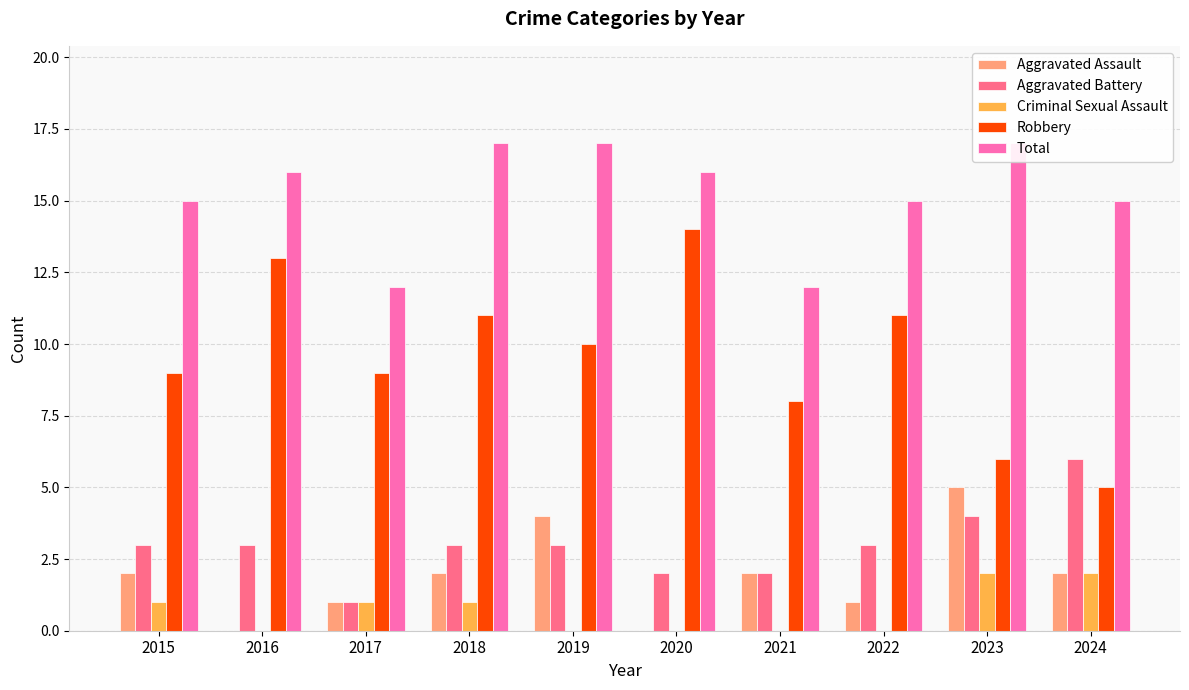

Reading left to right, transcribe all the data shown in this chart.

Aggravated Assault: 2015=2	2016=0	2017=1	2018=2	2019=4	2020=0	2021=2	2022=1	2023=5	2024=2
Aggravated Battery: 2015=3	2016=3	2017=1	2018=3	2019=3	2020=2	2021=2	2022=3	2023=4	2024=6
Criminal Sexual Assault: 2015=1	2016=0	2017=1	2018=1	2019=0	2020=0	2021=0	2022=0	2023=2	2024=2
Robbery: 2015=9	2016=13	2017=9	2018=11	2019=10	2020=14	2021=8	2022=11	2023=6	2024=5
Total: 2015=15	2016=16	2017=12	2018=17	2019=17	2020=16	2021=12	2022=15	2023=17	2024=15